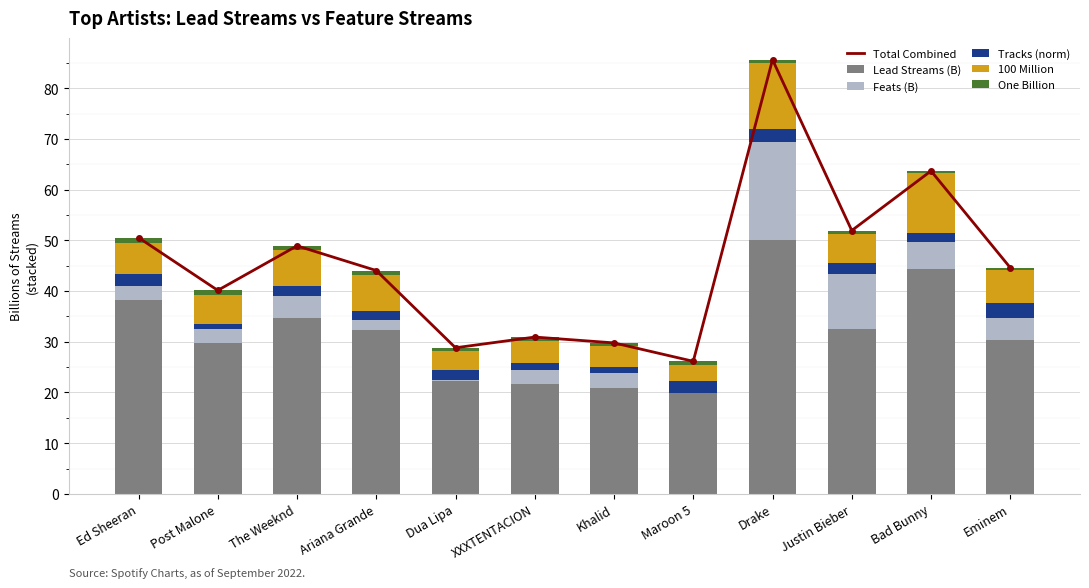

True or false: Tracks (norm) has a value of 1.0 at Maroon 5.

False